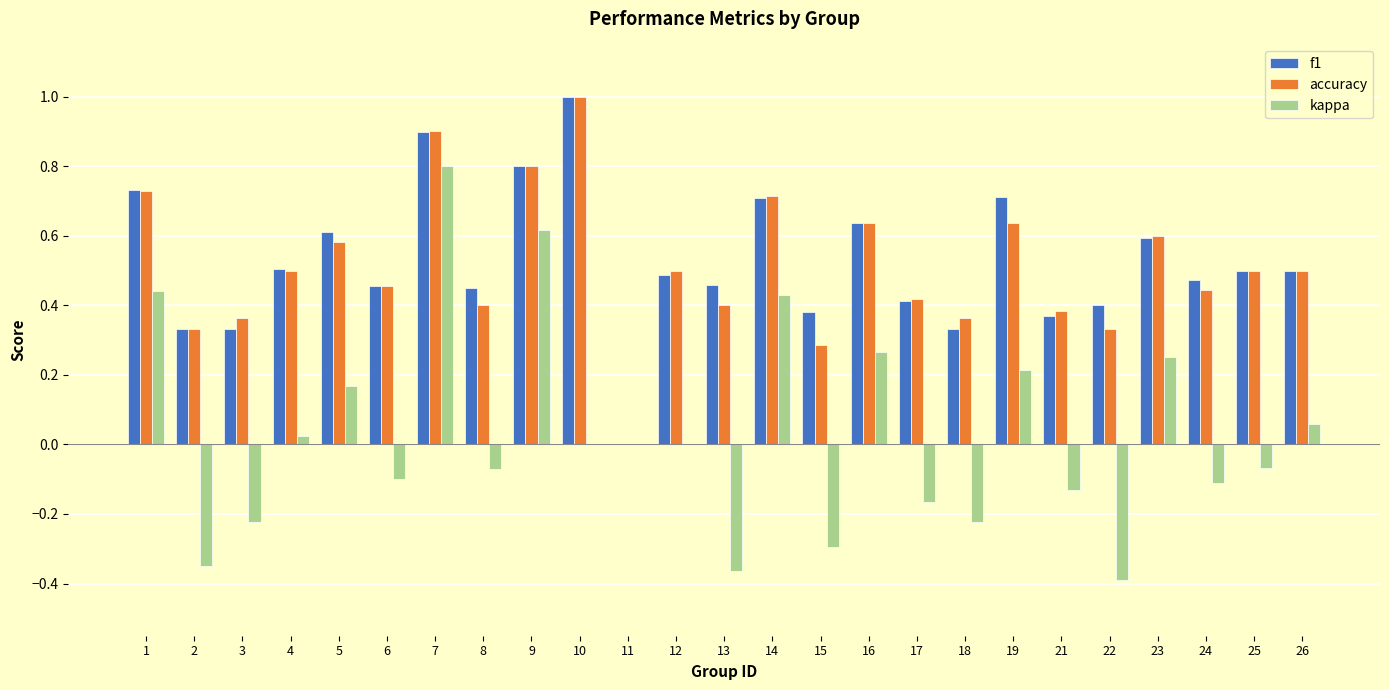

How many groups of bars are there?

25